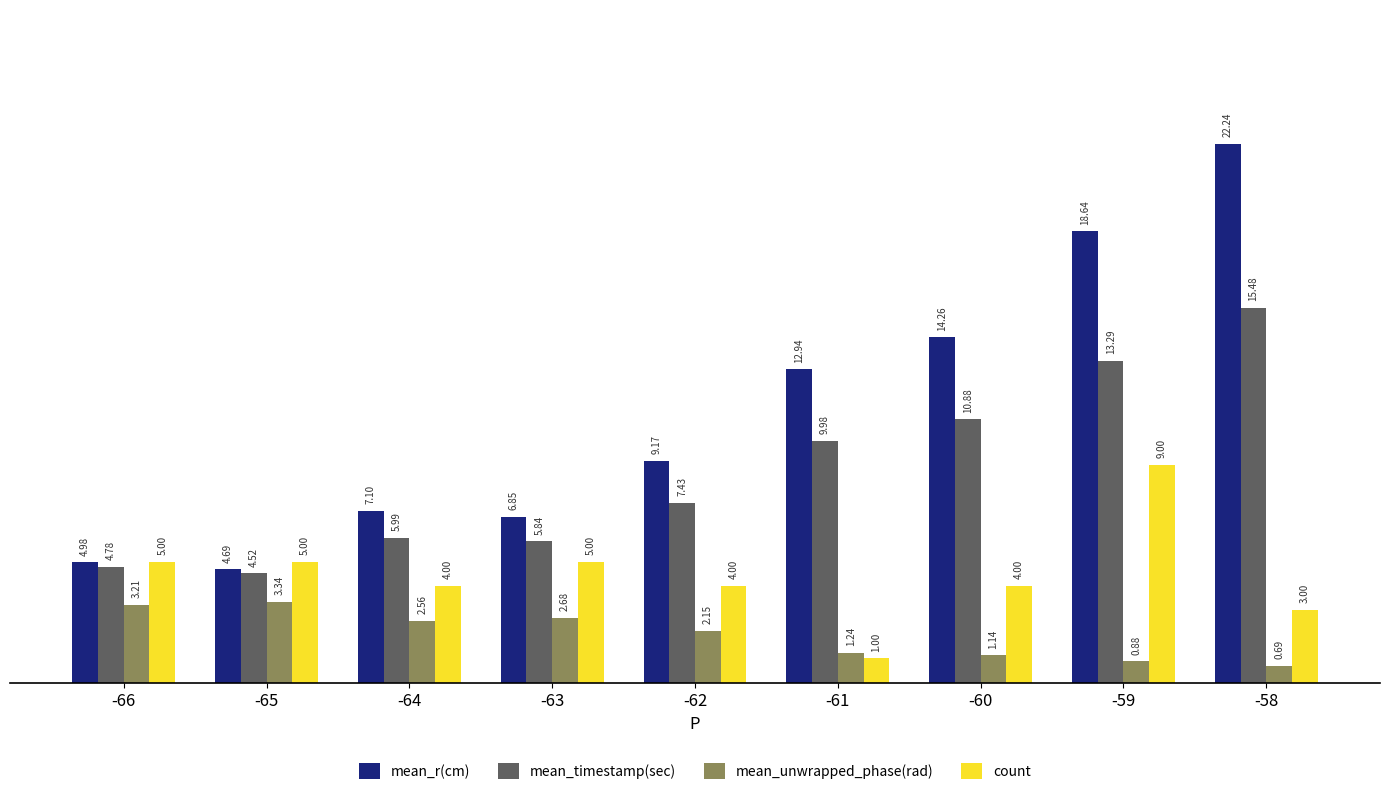

Is it true that count equals 8.4 at -66?

False